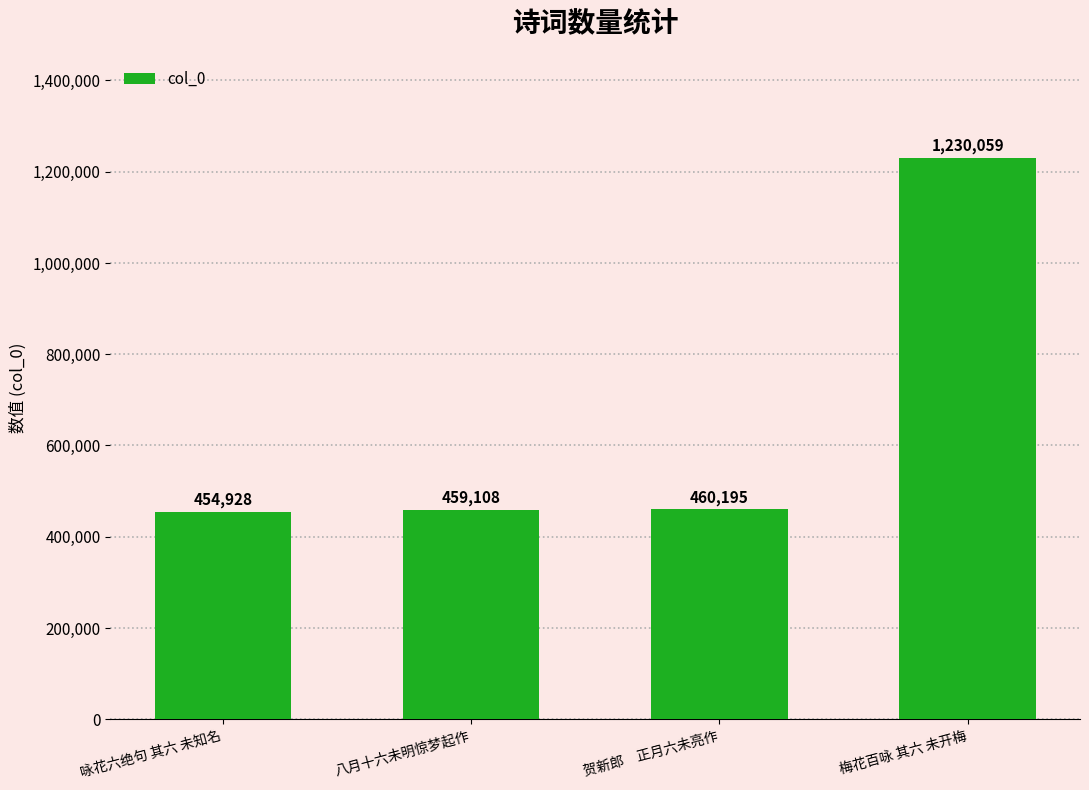

What is the label of the 1st bar from the right?

梅花百咏 其六 未开梅